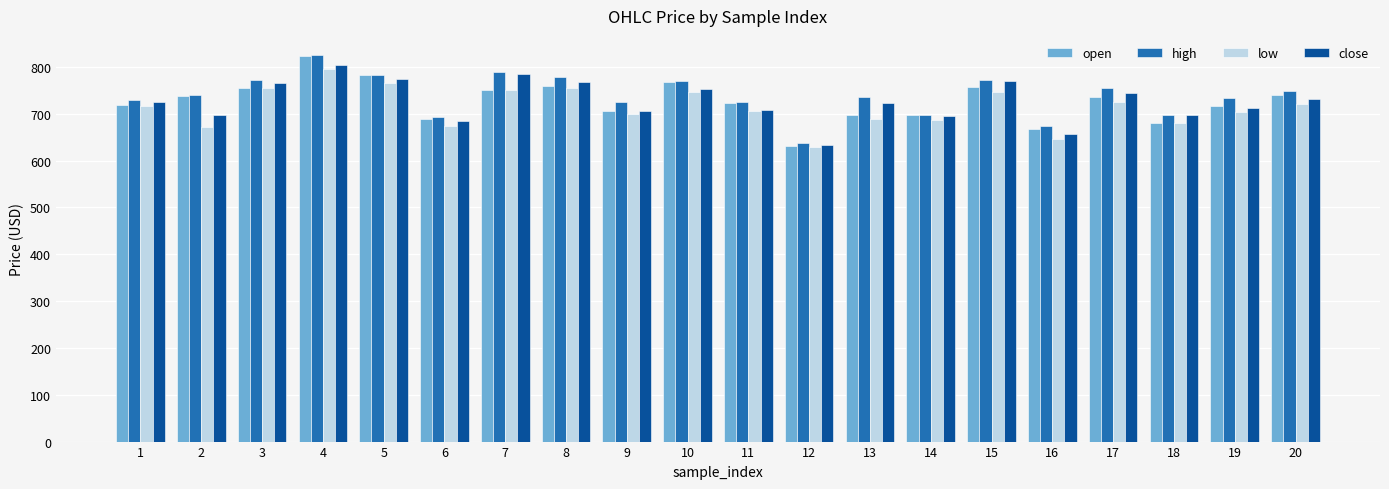

How many bars are there in total?

80